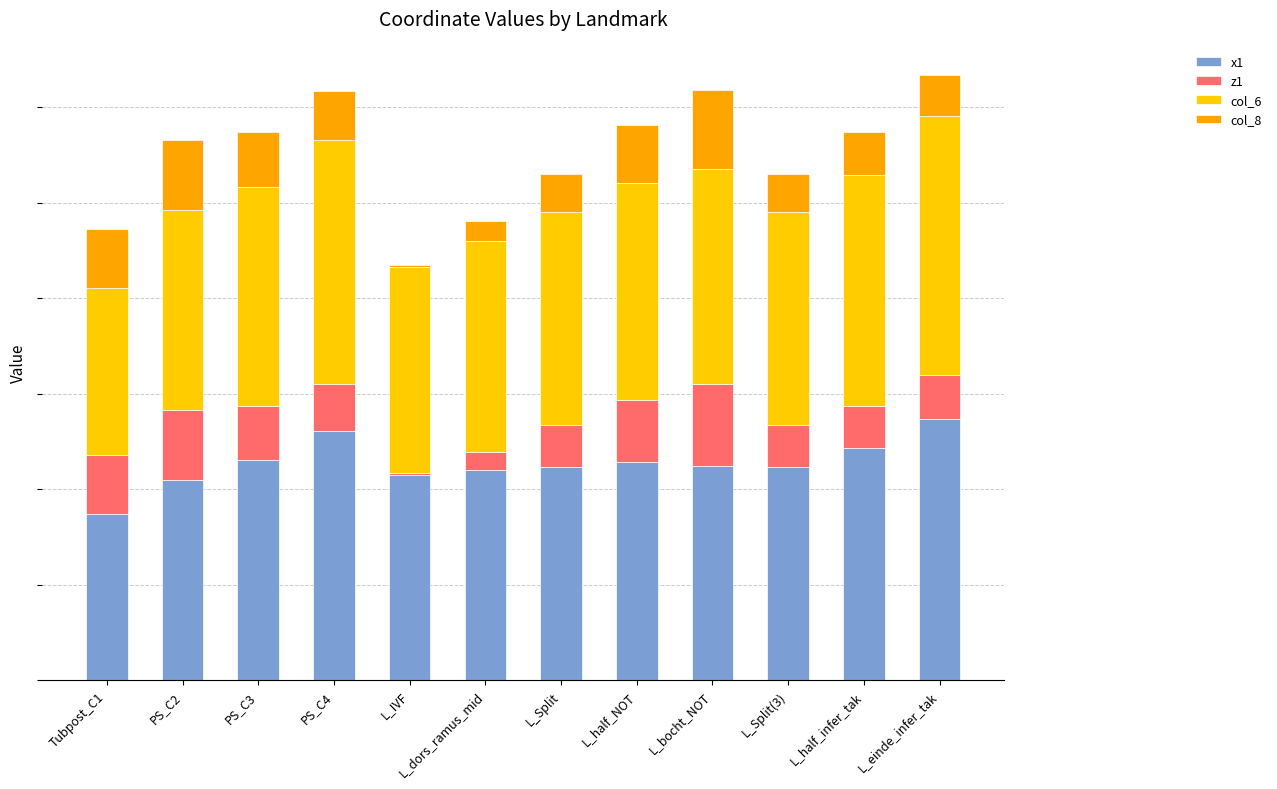

Are the bars grouped side by side (vs. stacked)?

No